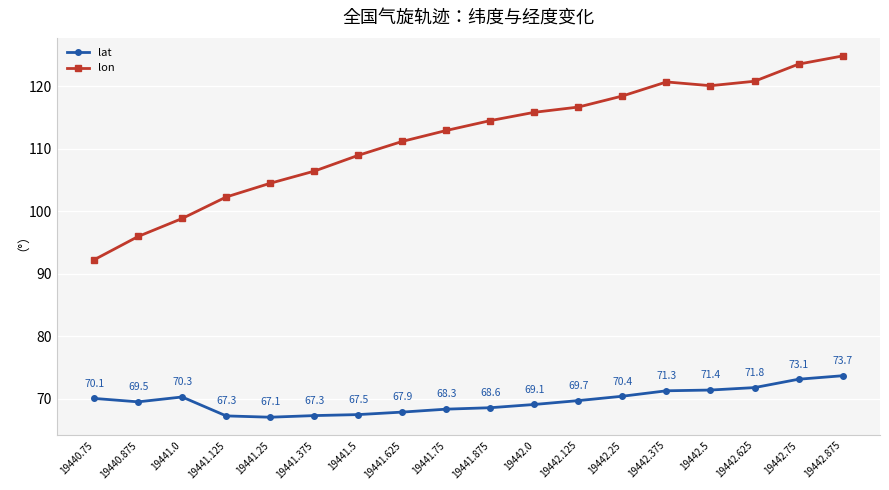

What is the difference between the maximum and minimum values in the lon series?

32.6